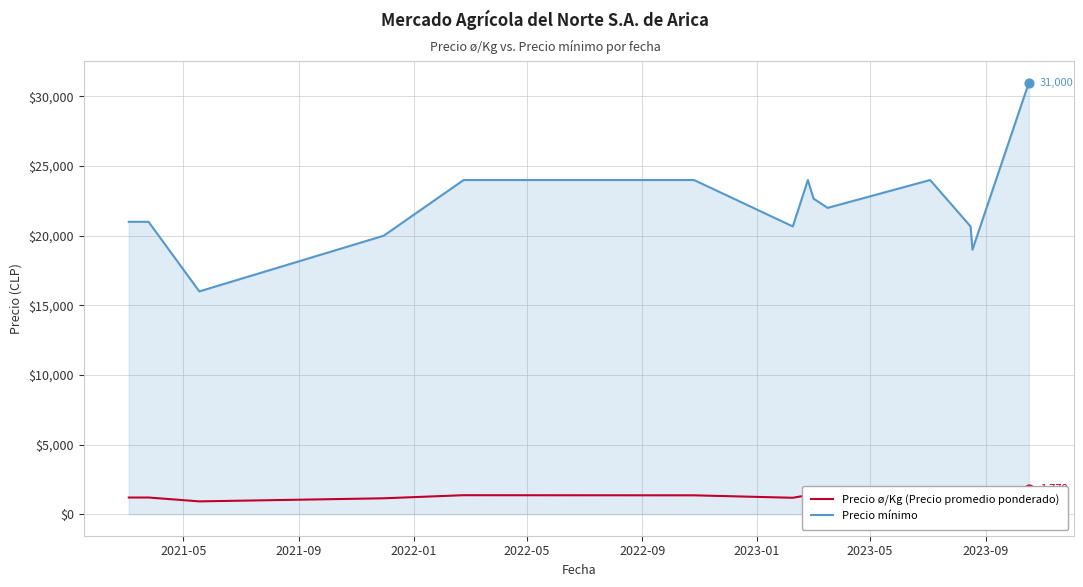

Is the value of Precio ø/Kg (Precio promedio ponderado) at 10 greater than the value of Precio mínimo at 11?

No